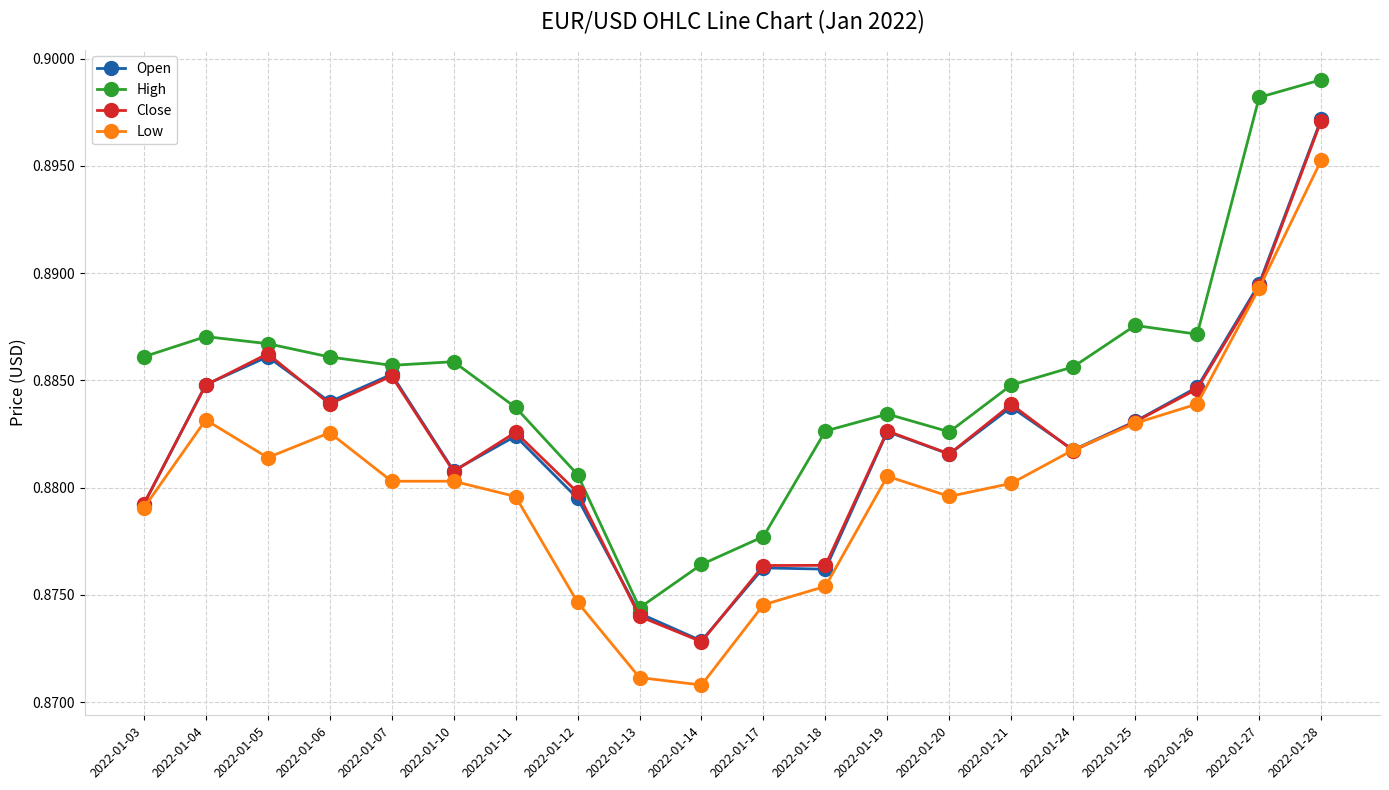

Count the number of categories in the chart.

20